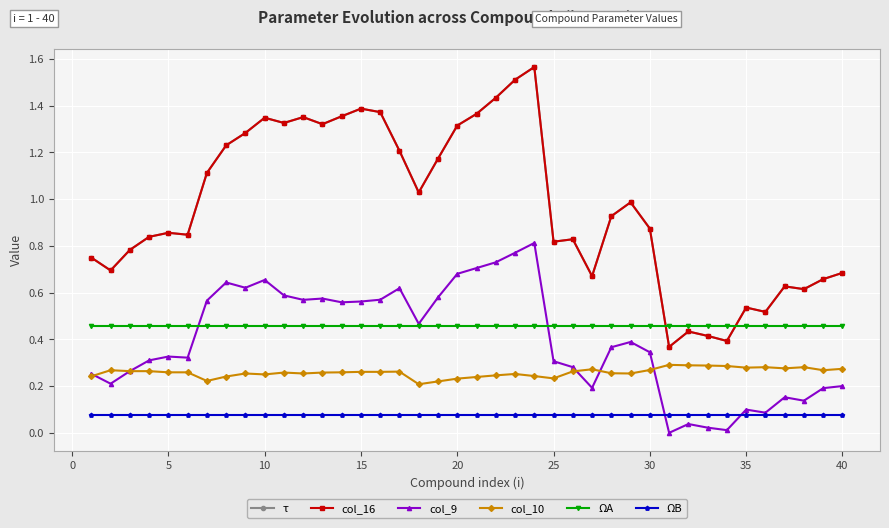

True or false: col_10 and ΩA cross at least once.

False